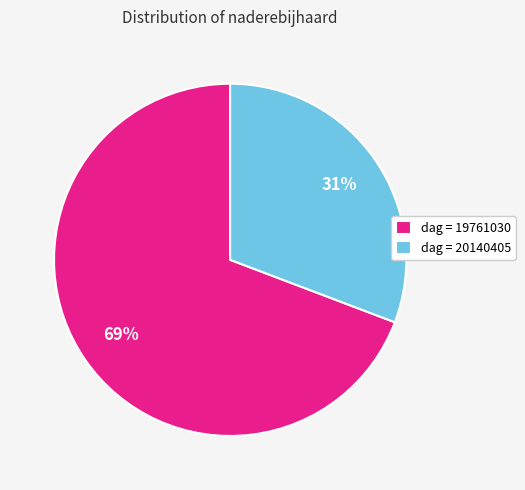

What is the smallest slice in the pie chart?

dag = 20140405